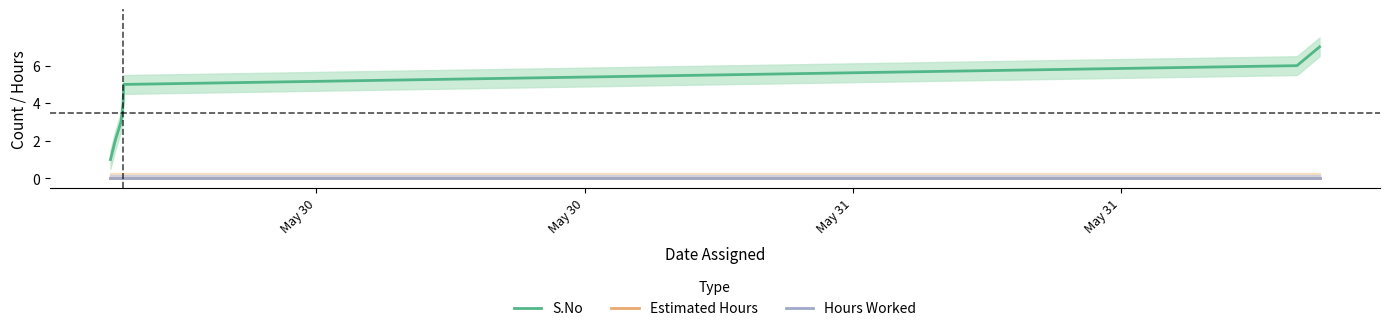

What is the maximum value for S.No?

7